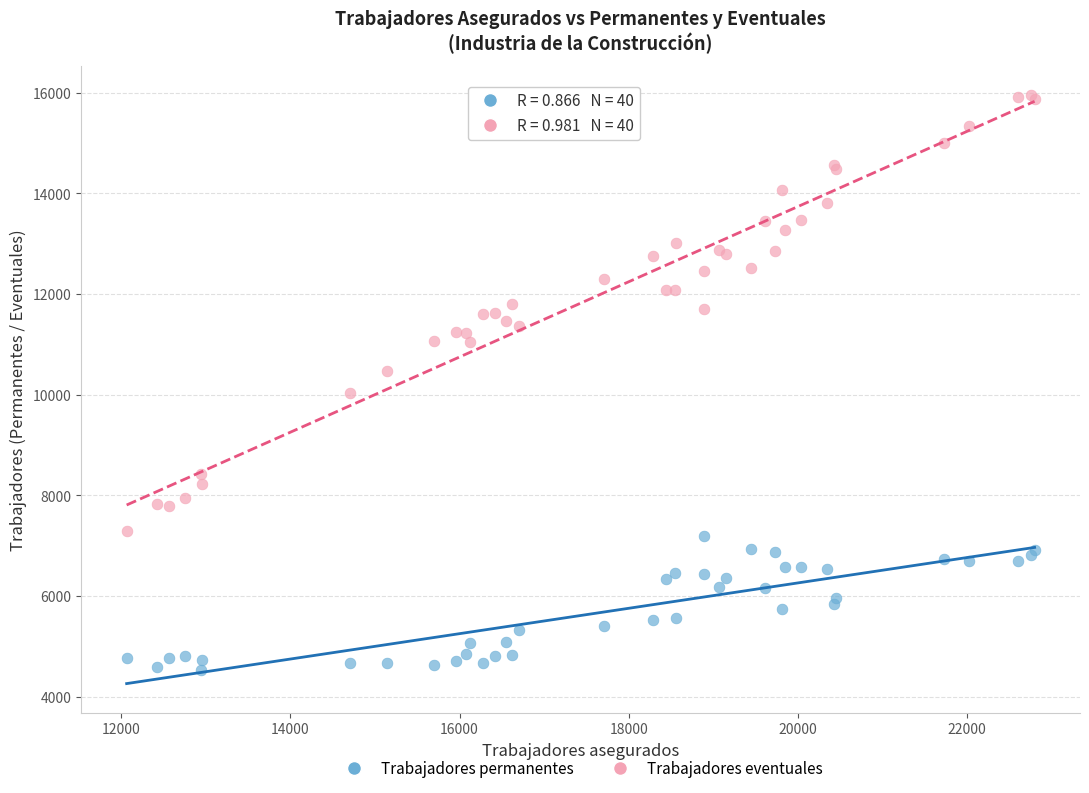

Which series reaches the minimum Y coordinate?

Trabajadores permanentes